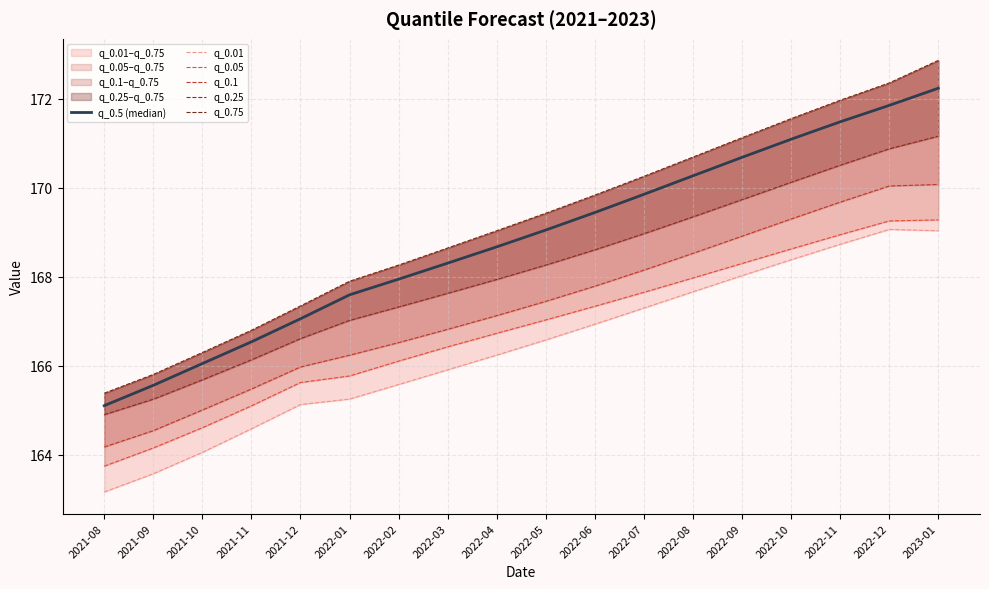

What is the difference between the maximum and minimum values in the q_0.1 series?

5.9